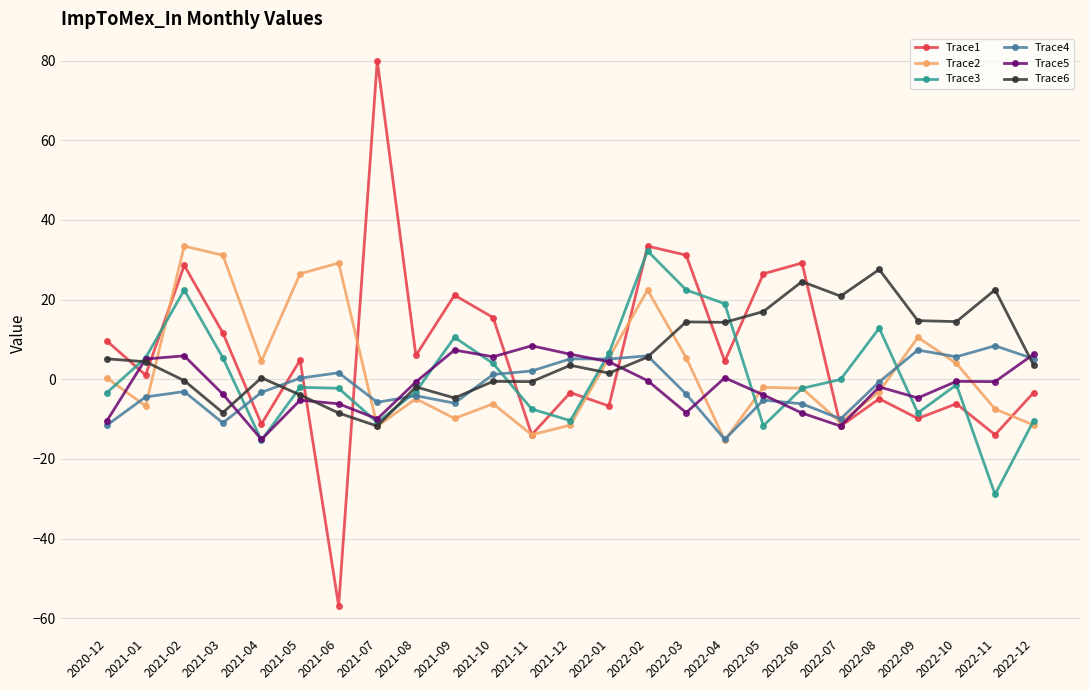

What is the lowest value of the Trace3 series?

-28.9